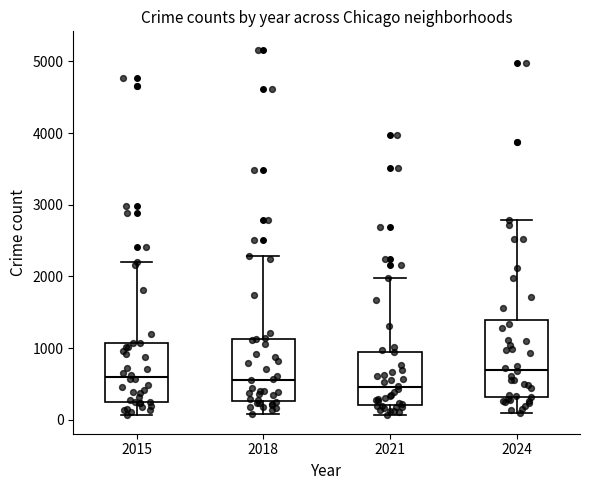

Which box has the lowest median line?

2021